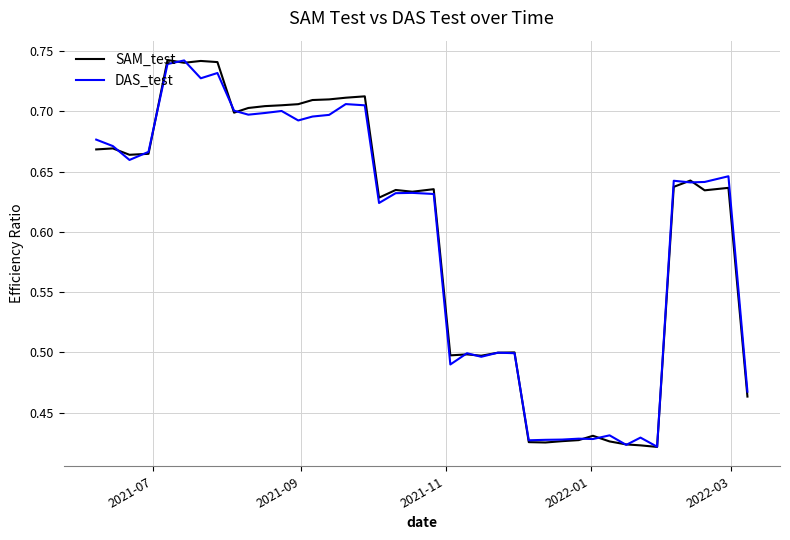

Is this an area chart (filled region under the line)?

No